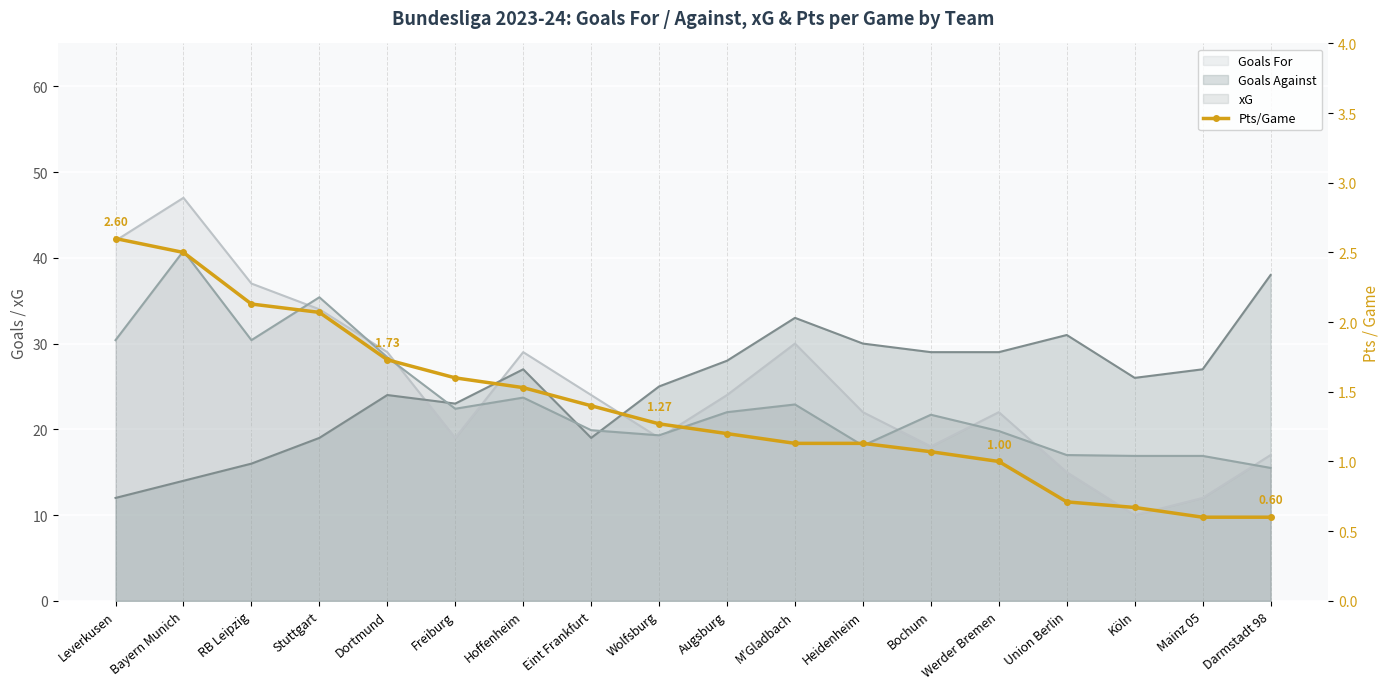

Where is the data nearest to the value 1?

Werder Bremen